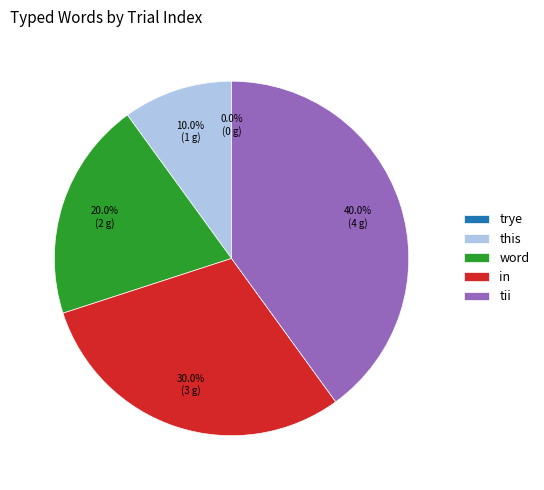

Rank the categories by value from highest to lowest.

tii, in, word, this, trye